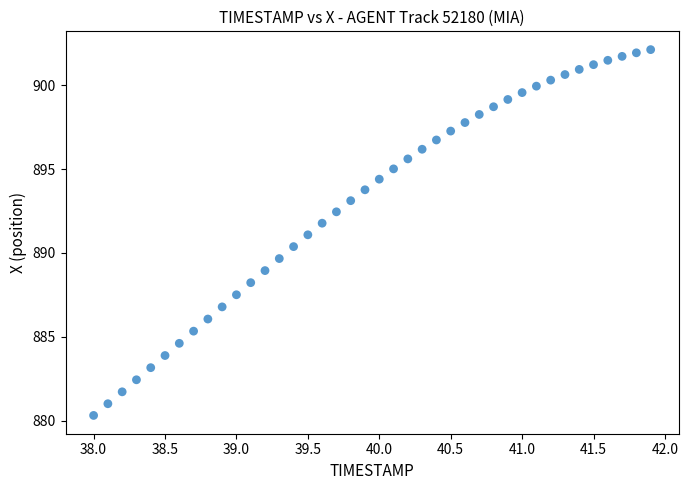

What is the range of X values (max minus min)?

3.9